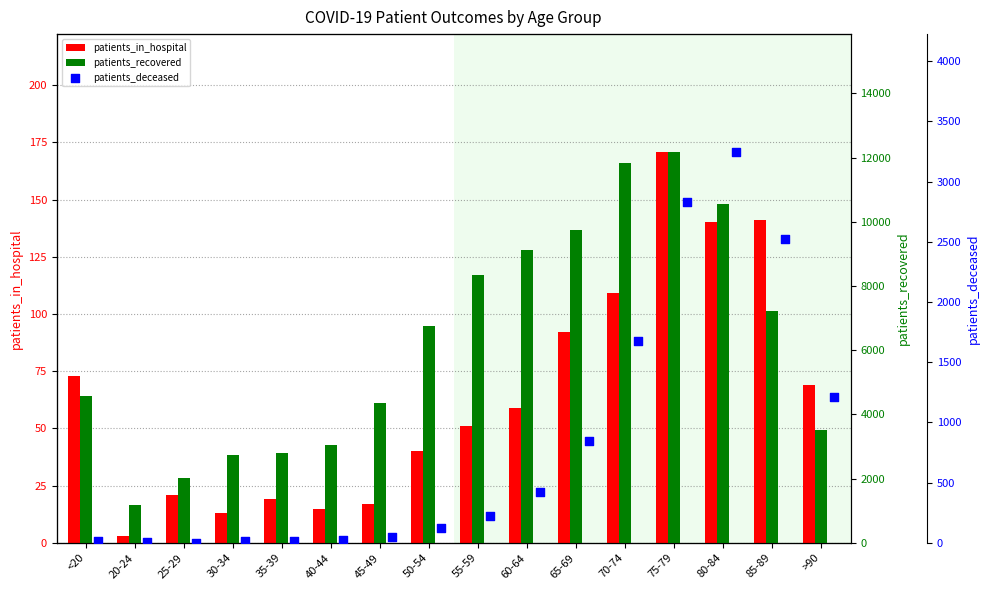

At which category is the sum across all series the highest?

75-79